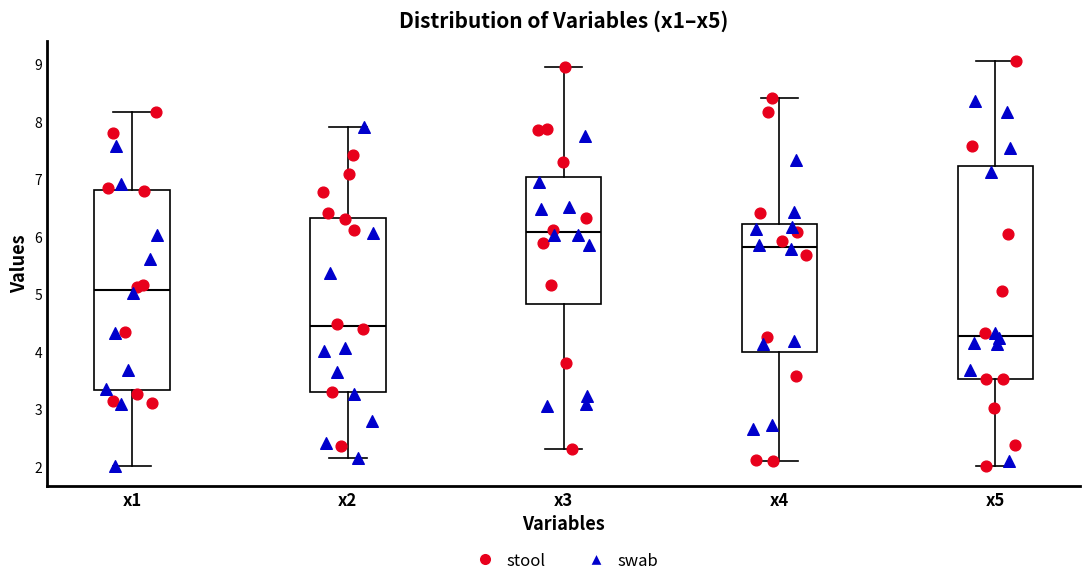

Reading left to right, read every box against the y-axis: the position of its median line, the range the box covers, and the ends of its whiskers. The values are not printed on the chart, so give them approximately, as read against the axis.

x1: median 5.1, box 3.3 to 6.8, whiskers 2.0 to 8.2
x2: median 4.5, box 3.3 to 6.3, whiskers 2.2 to 7.9
x3: median 6.1, box 4.8 to 7.0, whiskers 2.3 to 9.0
x4: median 5.8, box 4.0 to 6.2, whiskers 2.1 to 8.4
x5: median 4.3, box 3.5 to 7.2, whiskers 2.0 to 9.1